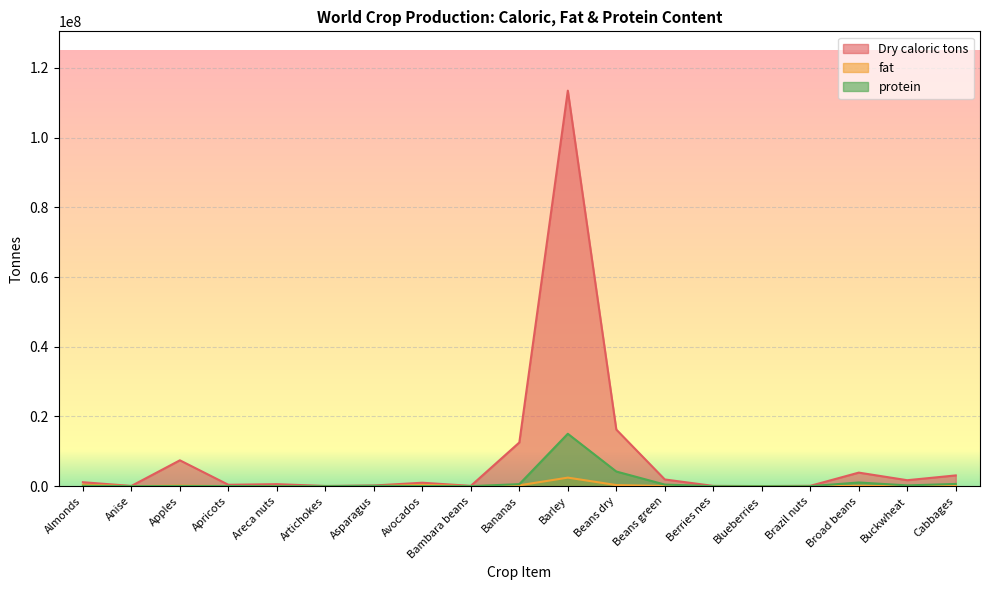

What is the spread (max minus min) of values at Buckwheat?

1675047.2